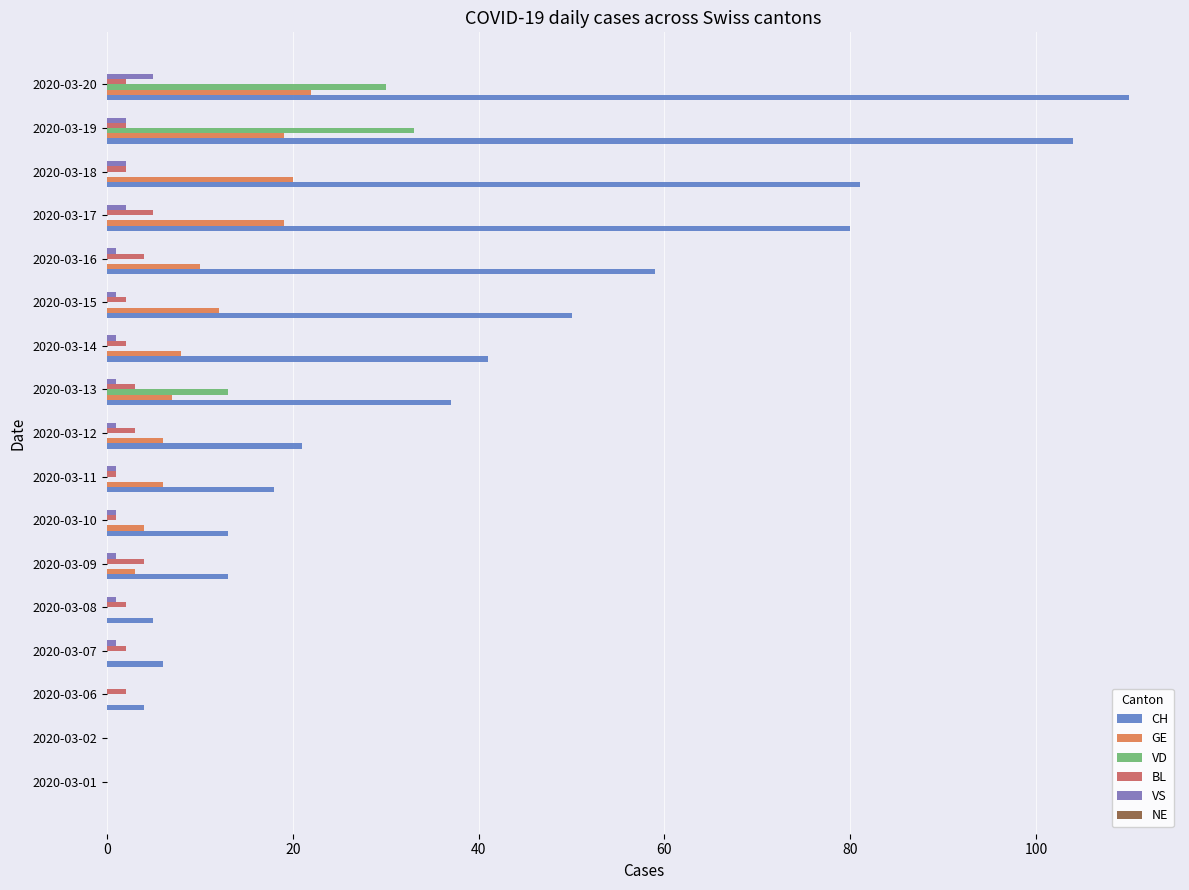

How many data points does each series have?

17